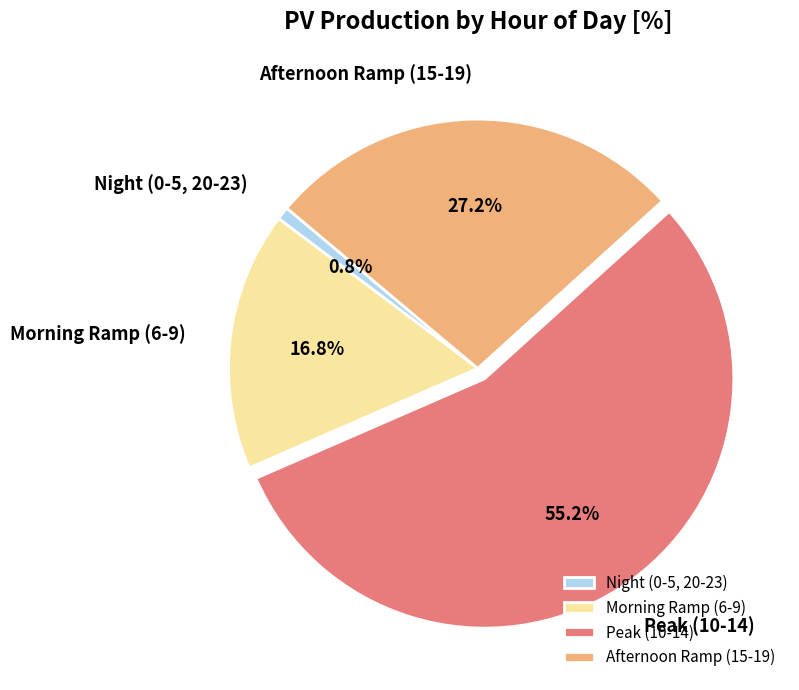

Rank the categories by value from lowest to highest.

Night (0-5, 20-23), Morning Ramp (6-9), Afternoon Ramp (15-19), Peak (10-14)